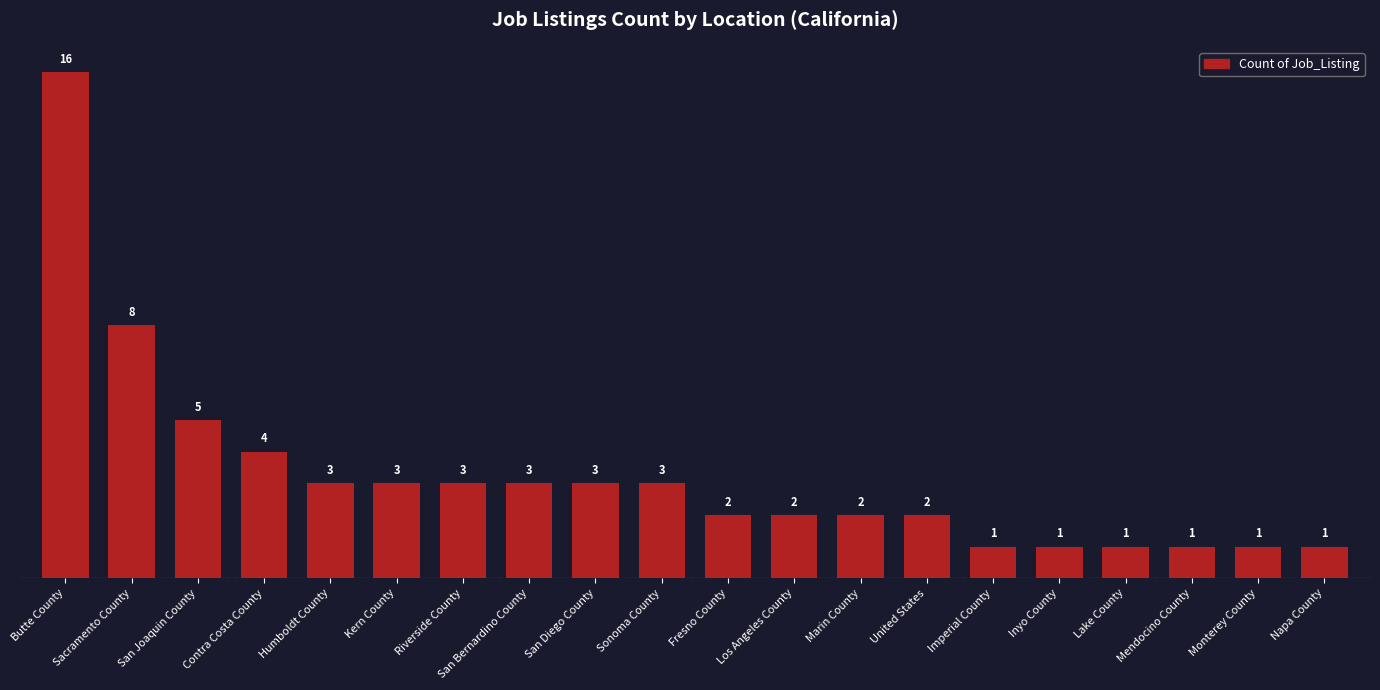

The chart shows a value of 1 at Los Angeles County. True or false?

False